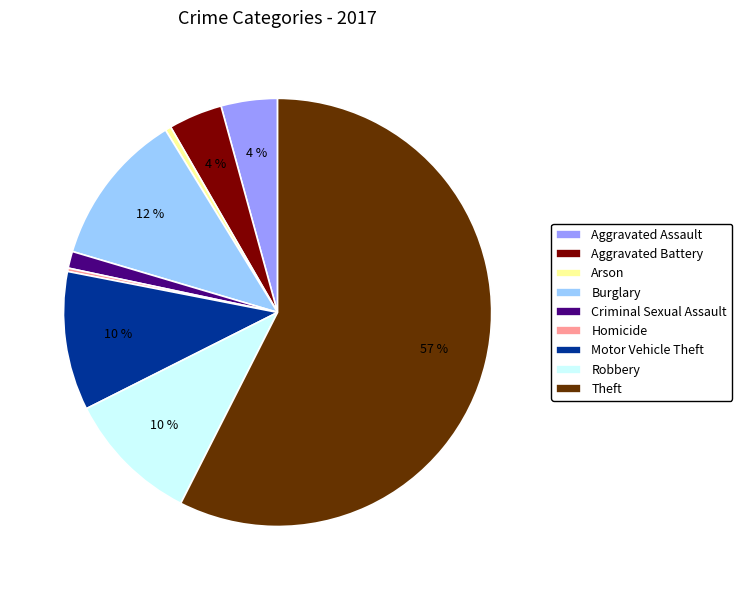

What percentage is the Robbery slice, to the nearest percent?

10%